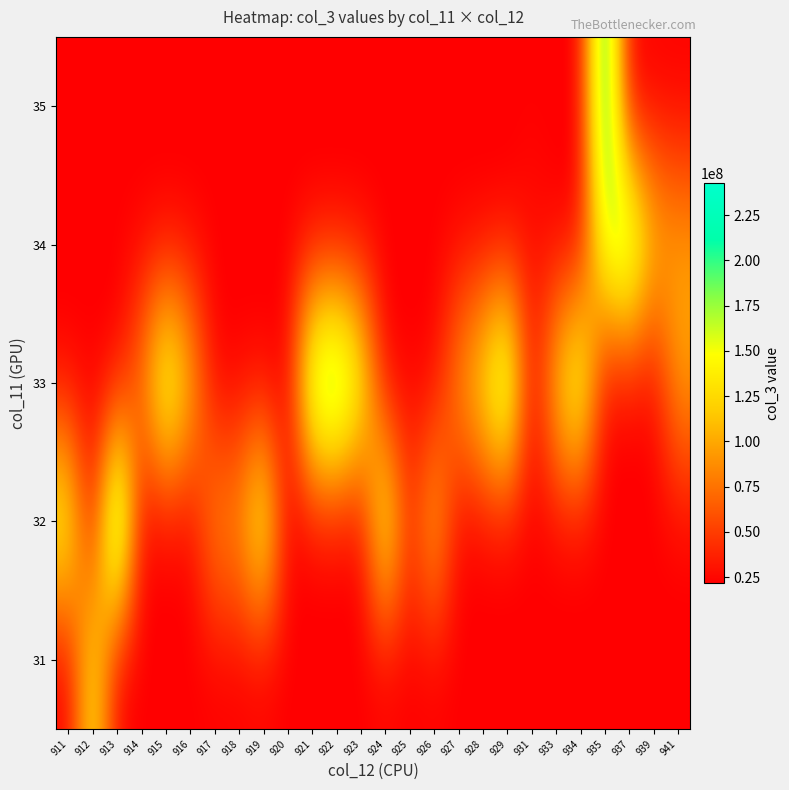

Which has a higher value, 935 or 915?

935